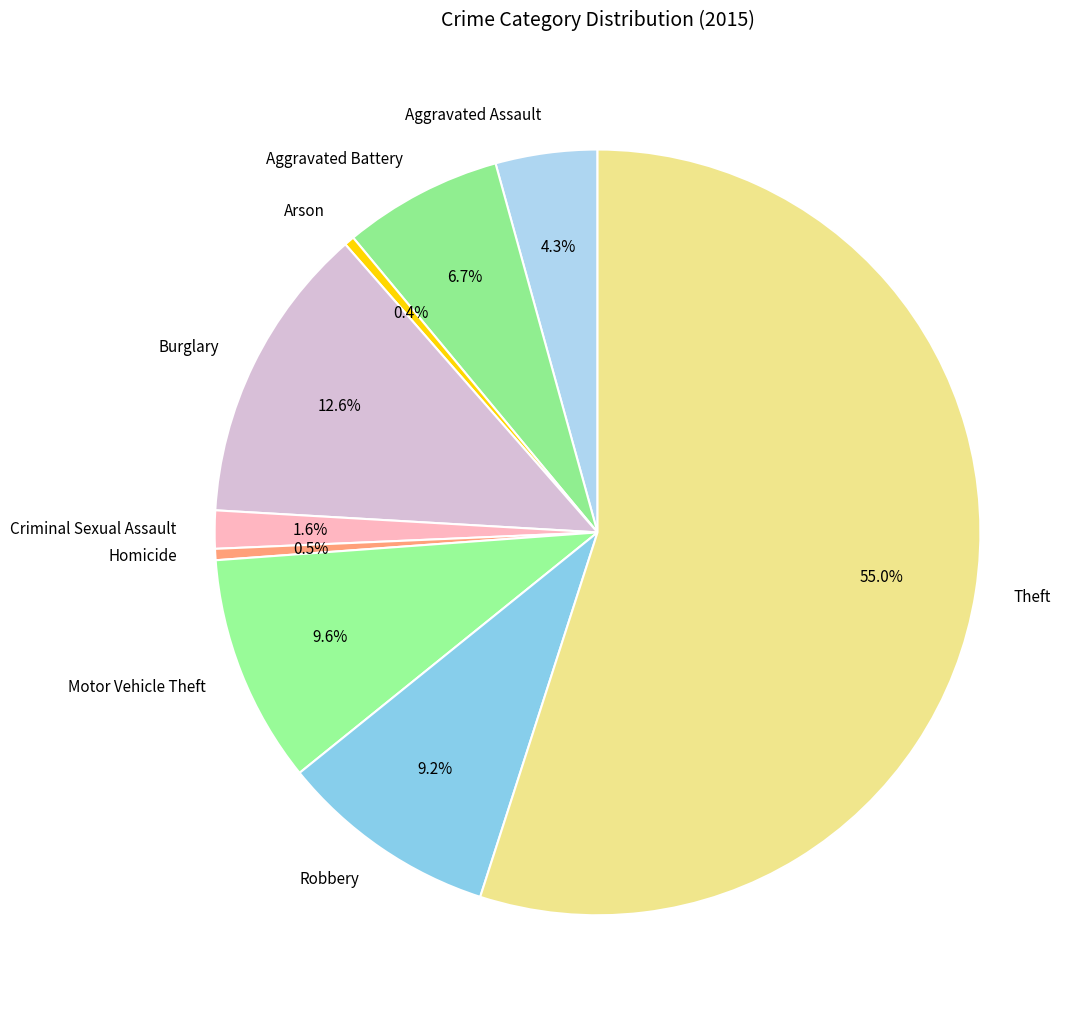

Which has a higher value, Aggravated Assault or Aggravated Battery?

Aggravated Battery